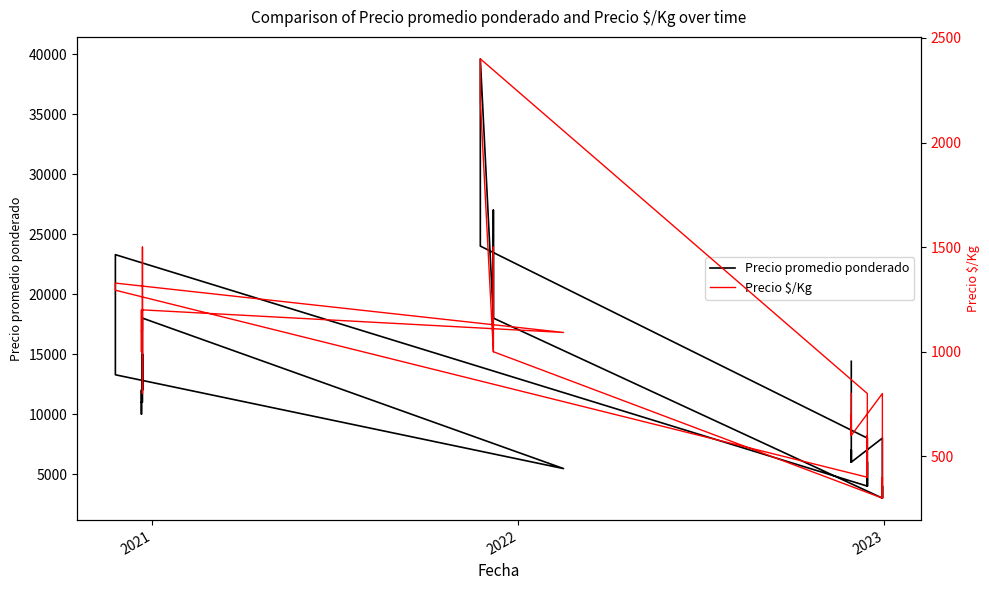

Is the value of Precio promedio ponderado at 19 greater than the value of Precio $/Kg at 33?

Yes